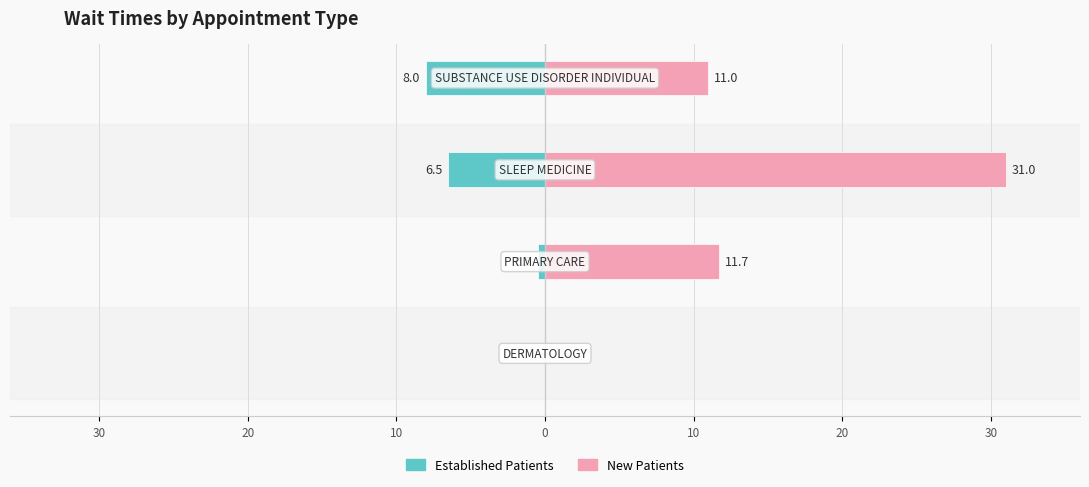

Reading right to left, list all the values displayed in this chart.

EstablishedPatients: -8.0	-6.5	-0.5	0.0
NewPatients: 11.0	31.0	11.7	0.0